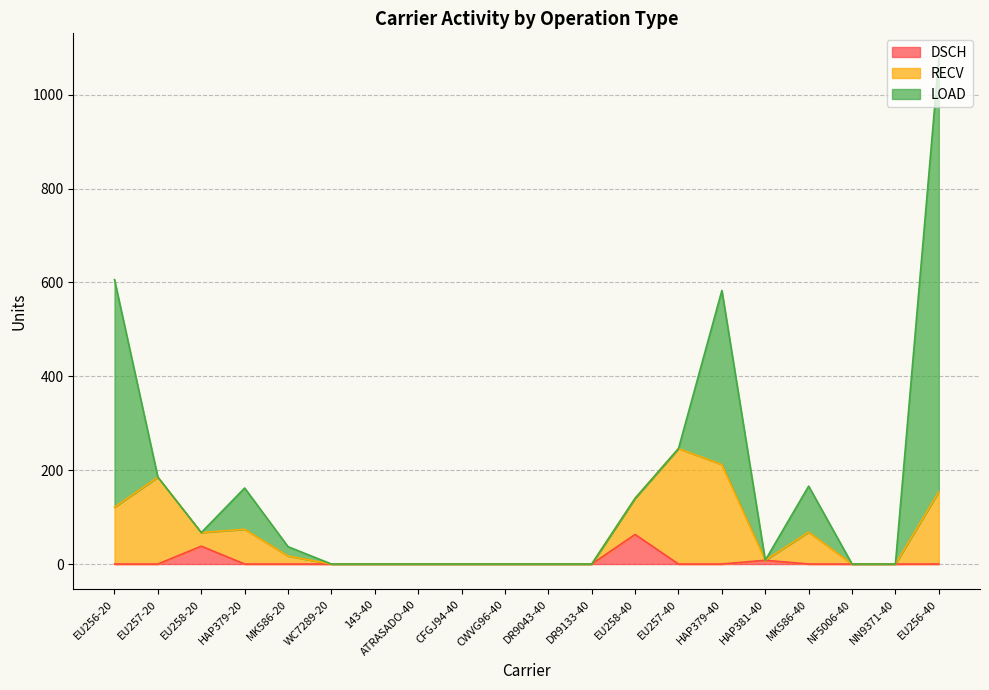

What is the label of the 13th point from the left?

EU258-40